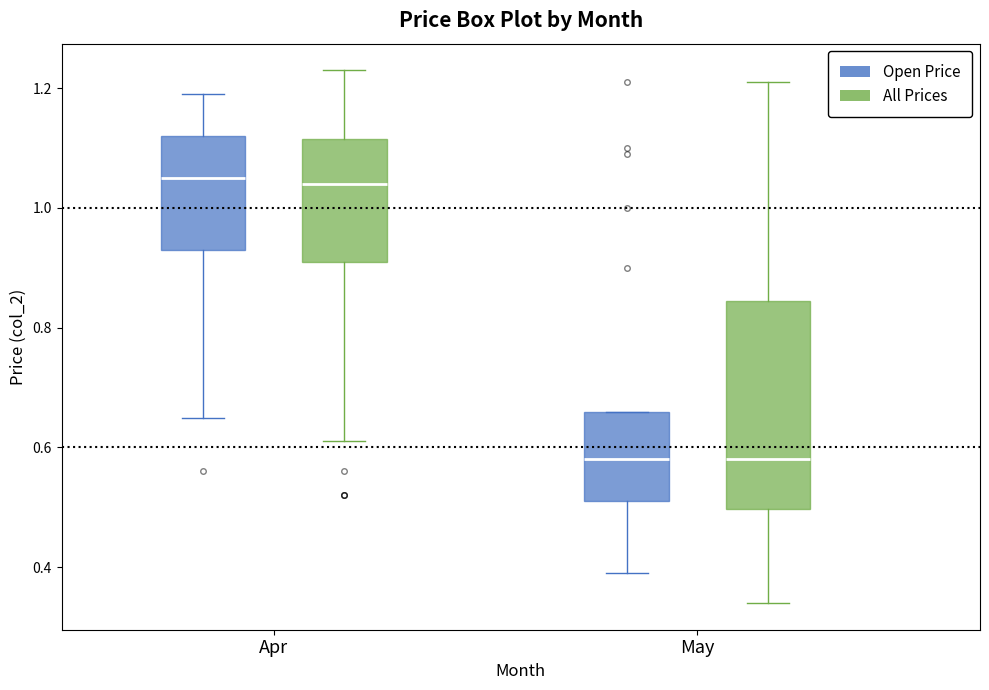

Which box is the tallest, from its lower edge to its upper edge?

May (All Prices)